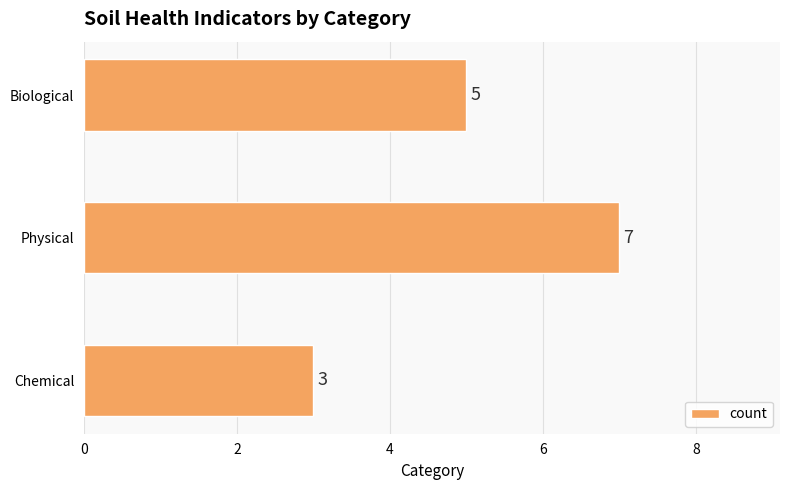

Where is the data nearest to the value 5?

Biological